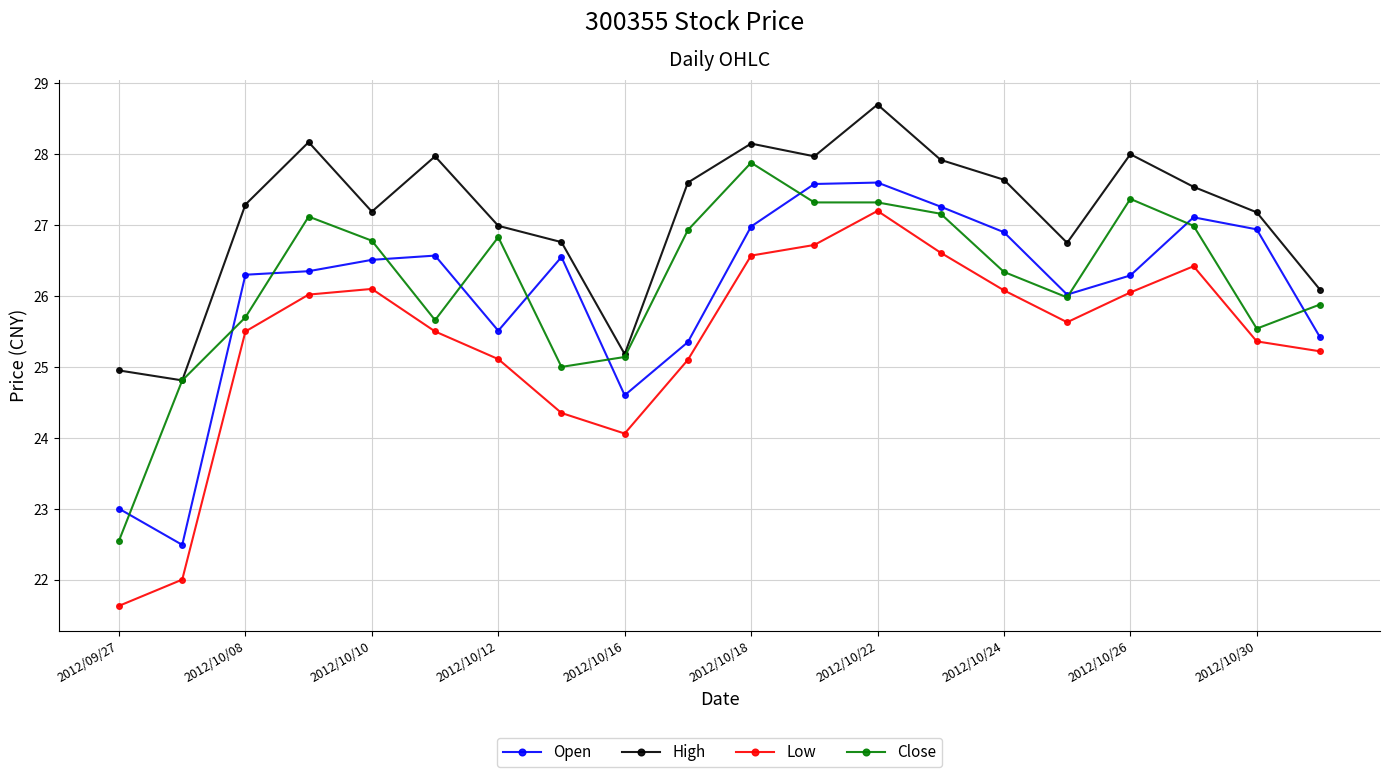

What is the value of the High point at the 3rd from the left?

27.3